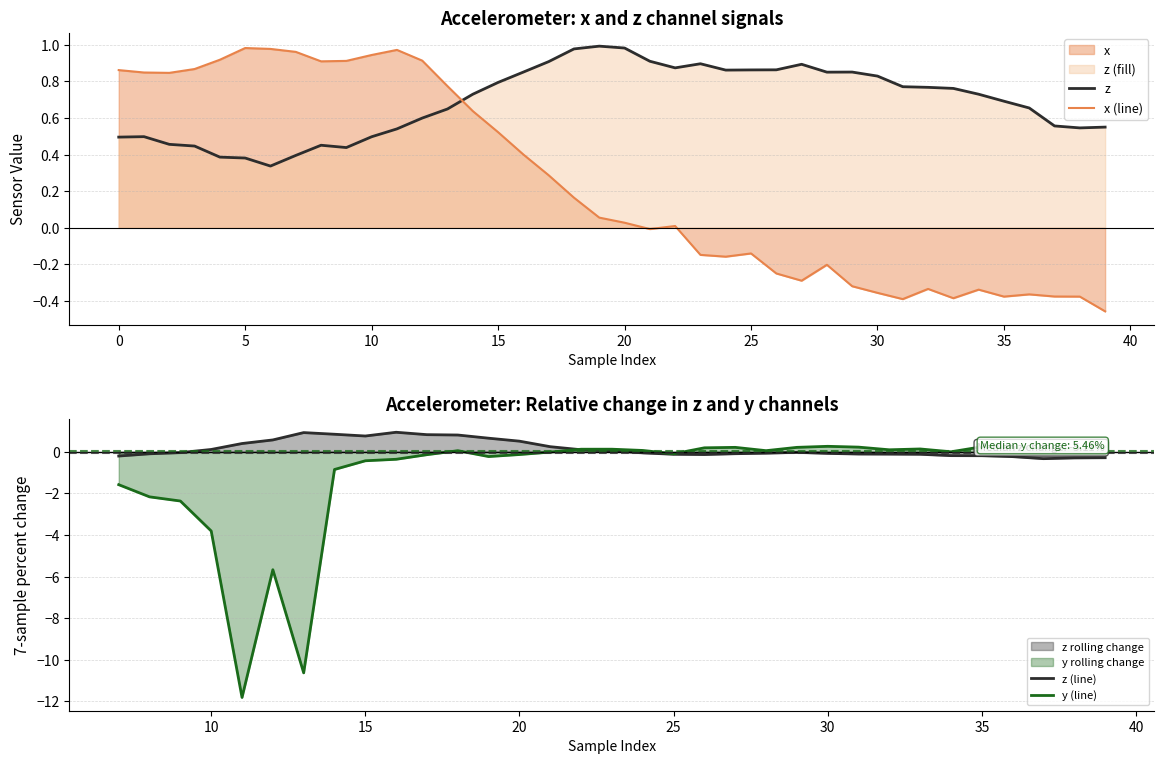

What is the greatest value displayed?

1.0